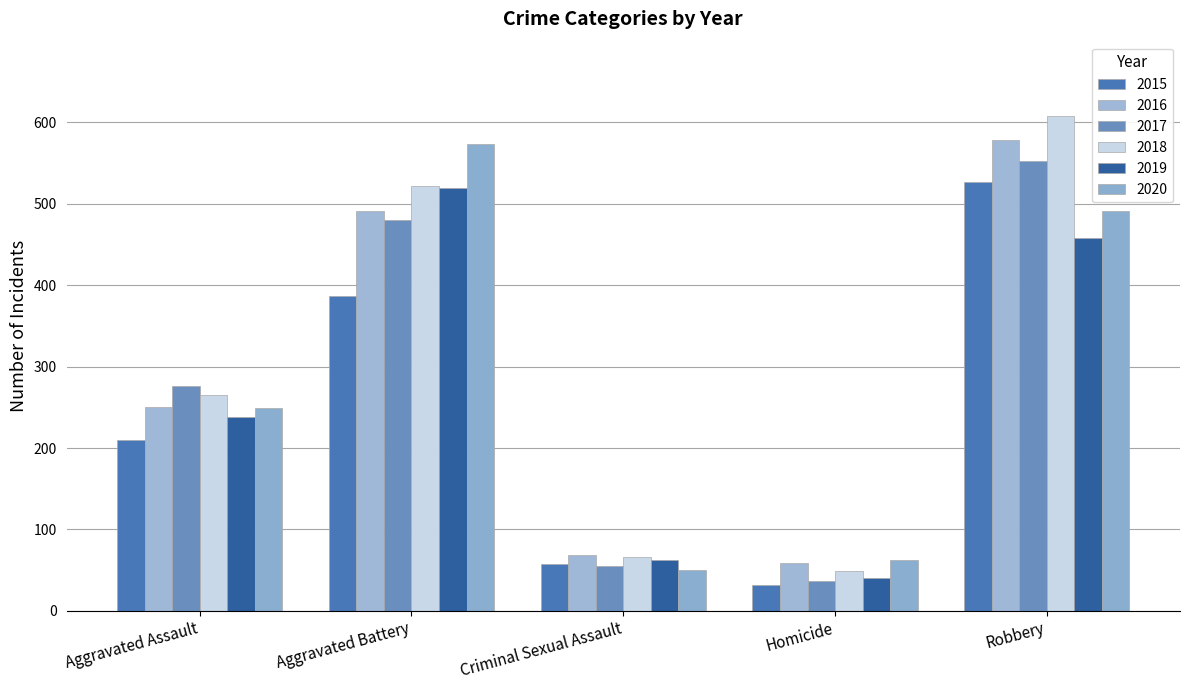

Which series has the widest spread of values?

2018